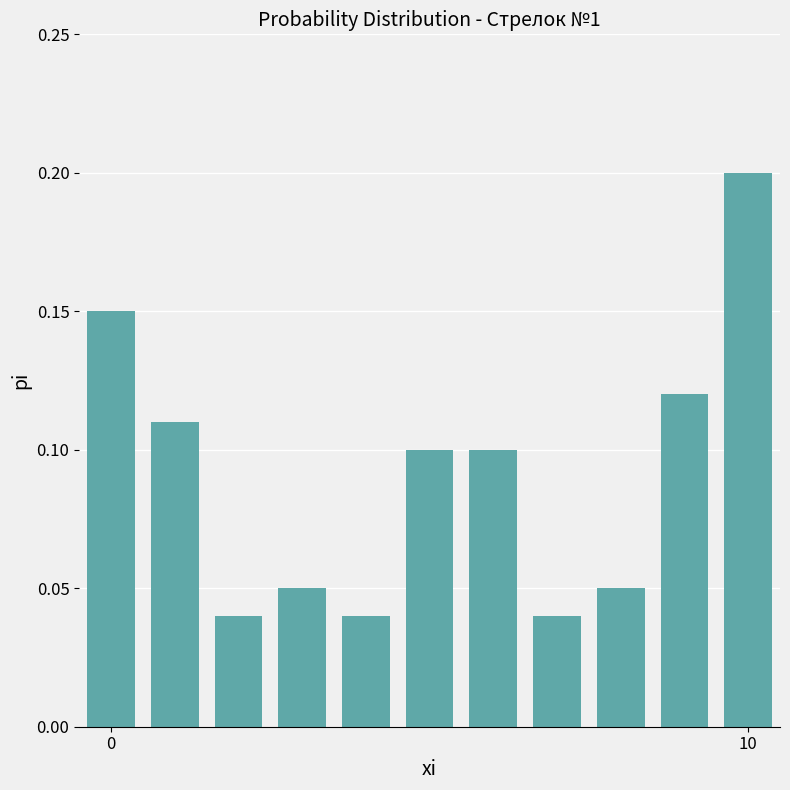

Are the bars horizontal?

No